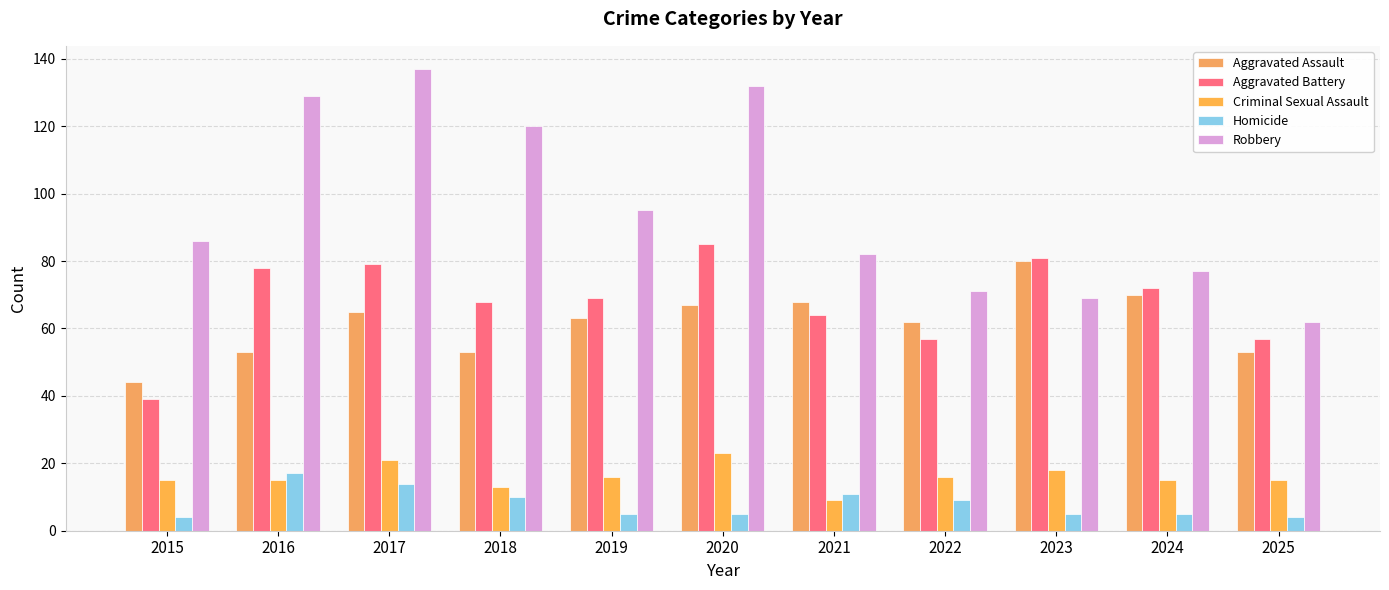

What is the spread (max minus min) of values at 2023?

76